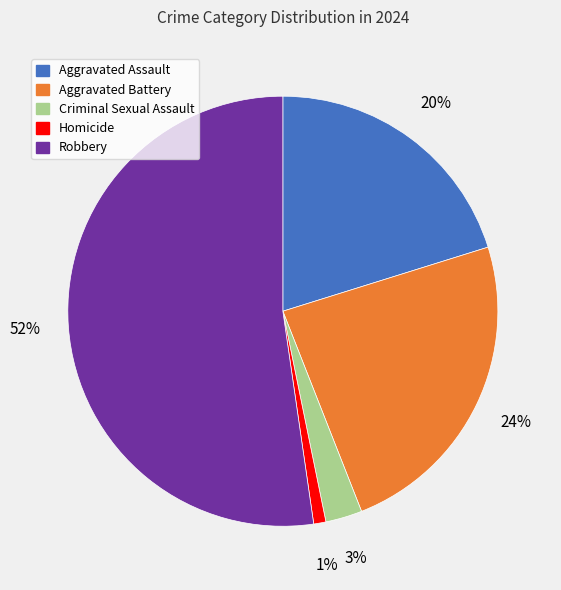

Combined, do Robbery and Homicide account for over 50%?

Yes